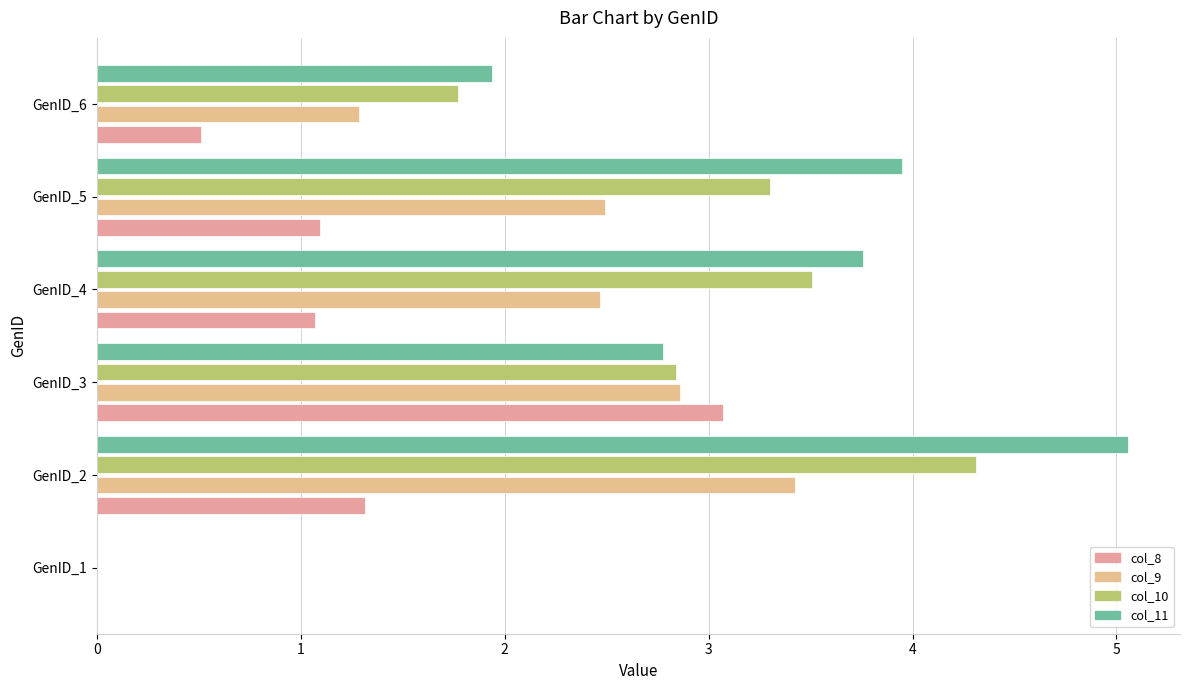

Reading right to left, transcribe all the data shown in this chart.

col_8: 0.5	1.1	1.1	3.1	1.3	0.0
col_9: 1.3	2.5	2.5	2.9	3.4	0.0
col_10: 1.8	3.3	3.5	2.8	4.3	0.0
col_11: 1.9	3.9	3.8	2.8	5.1	0.0